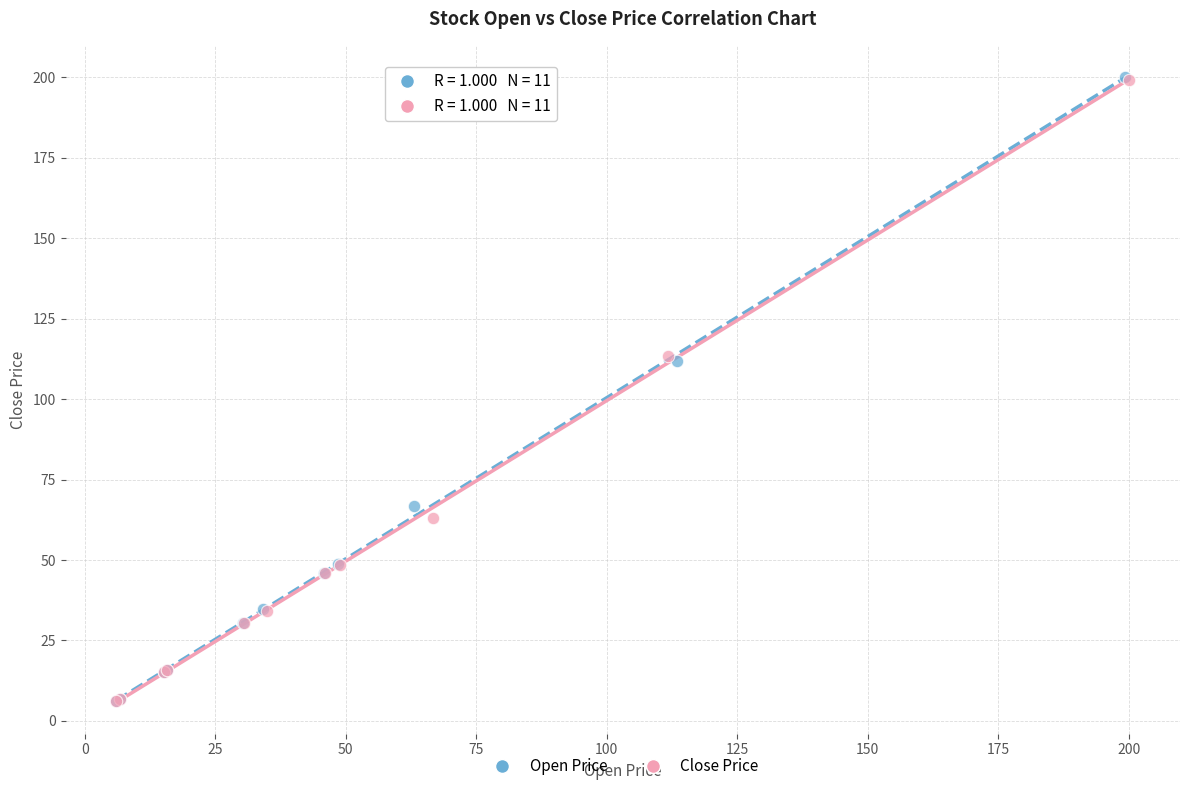

Which series has the largest Y range (max minus min)?

Open Price